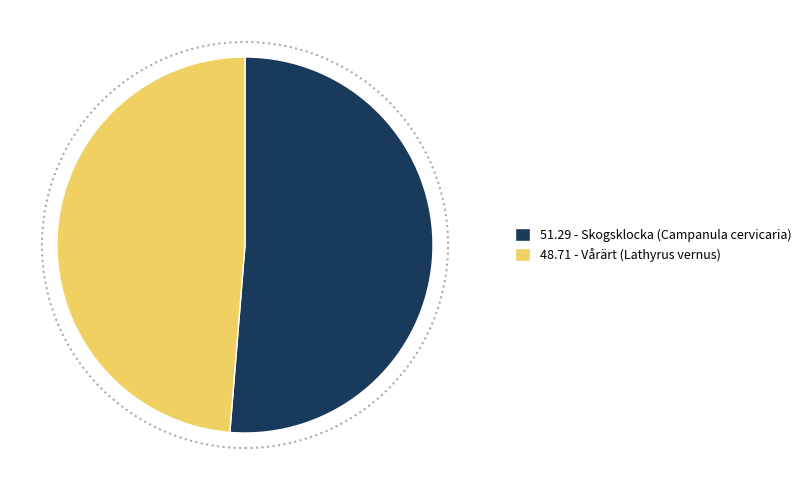

Does any single category account for the majority?

Yes